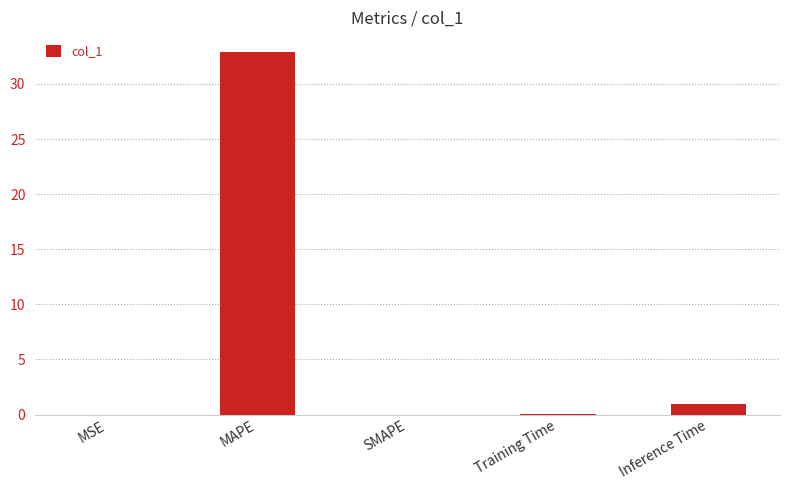

What is the maximum value shown in the chart?

32.9